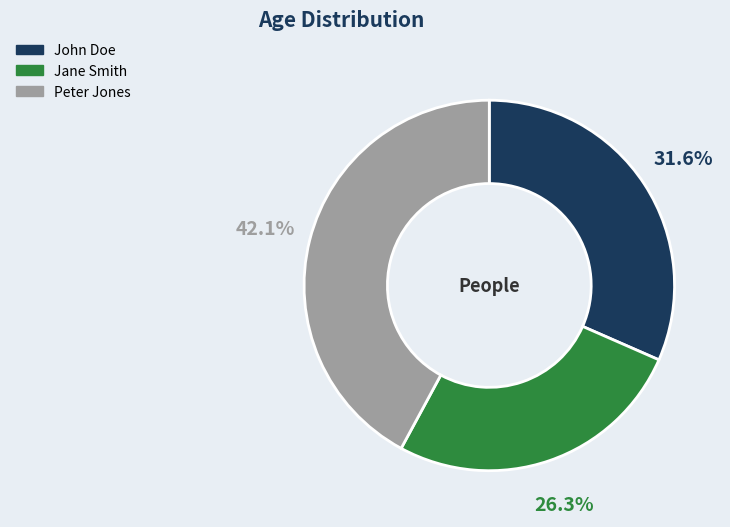

To the nearest percent, what is the combined percentage of Peter Jones and John Doe?

74%